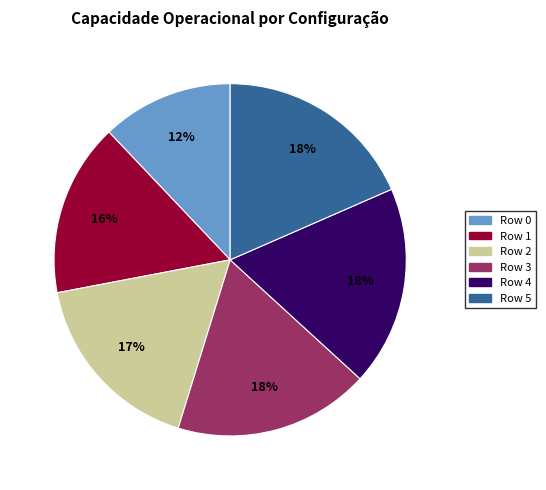

Is Row 4 the majority of the pie?

No